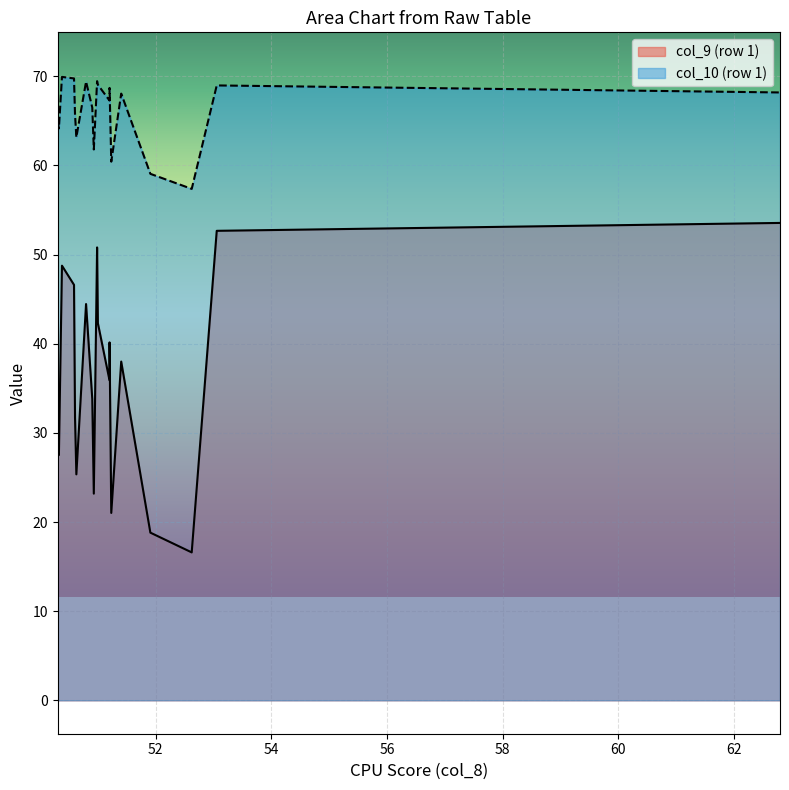

What is the maximum value for col_10 (row 1)?

69.9